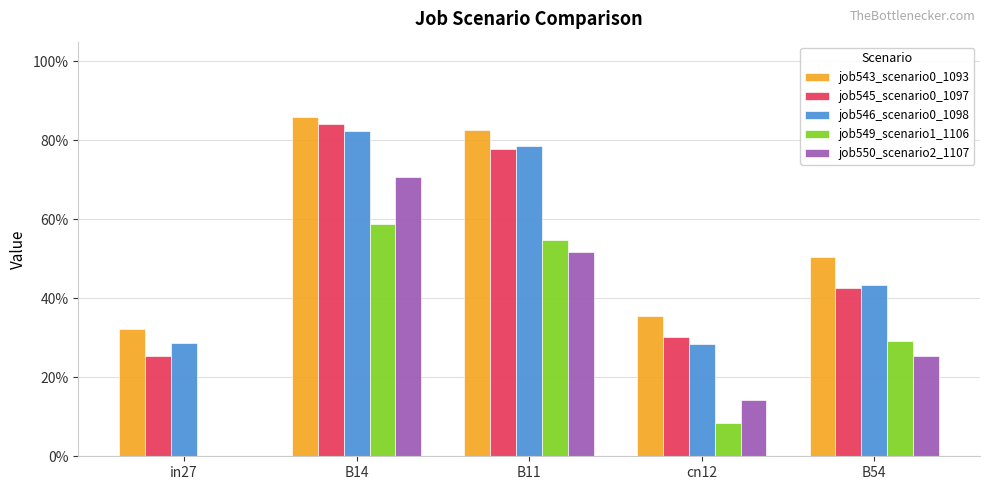

The job543_scenario0_1093 series shows 0.9 at B54. True or false?

False